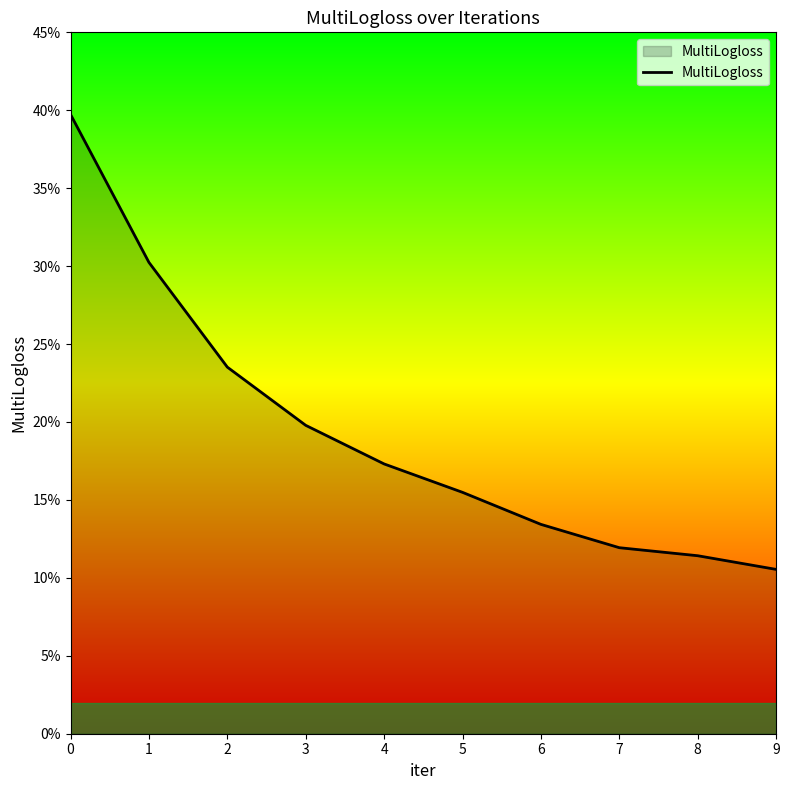

True or false: the data shows 0.2 at 7.

False